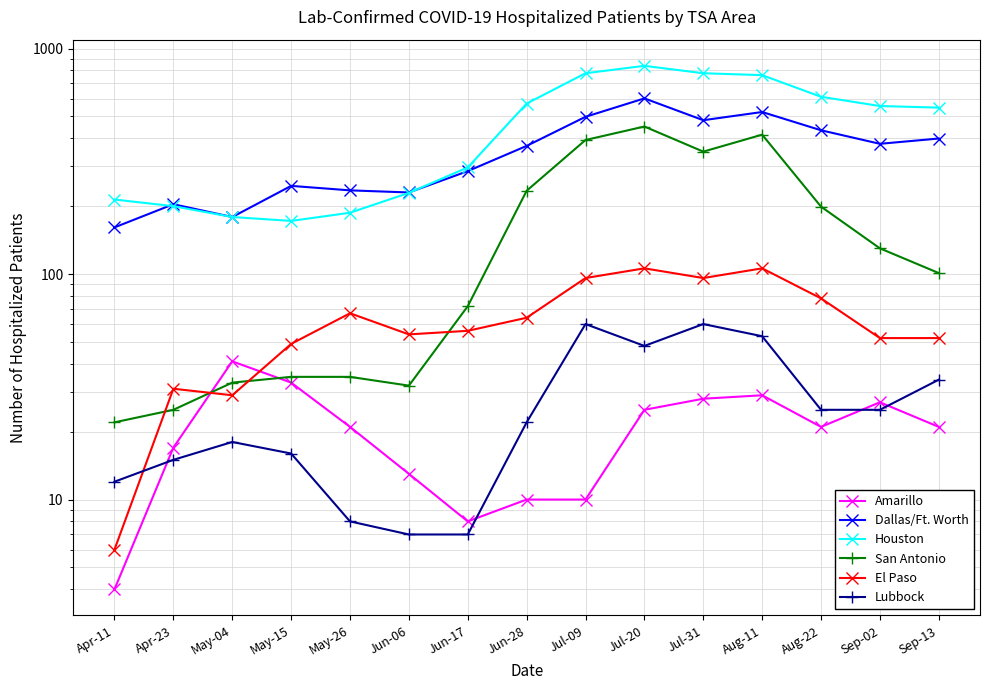

True or false: Lubbock and San Antonio intersect in this chart.

False